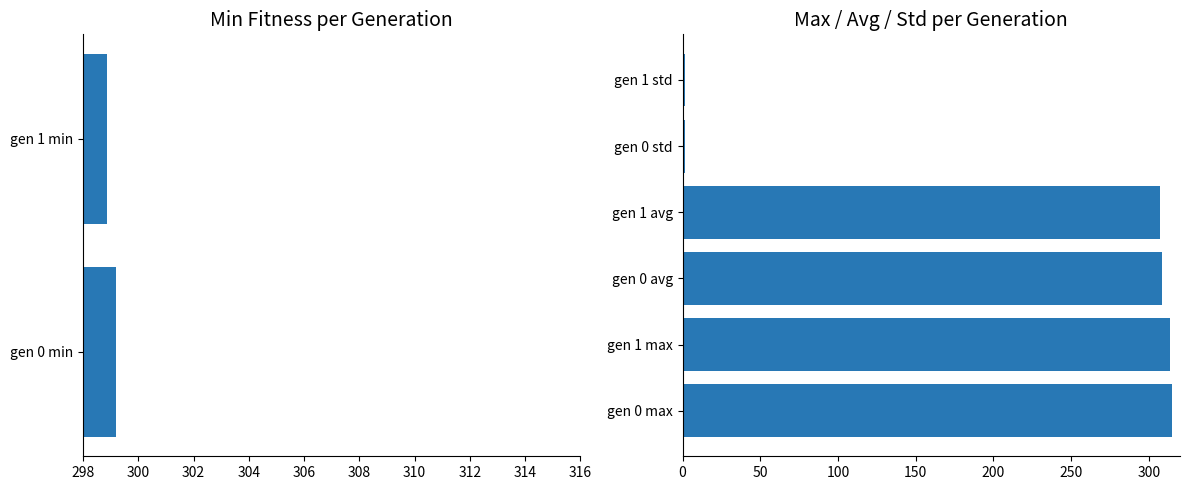

Reading left to right, transcribe all the data shown in this chart.

min: 299.2	298.9
max: 314.8	313.5
avg: 308.2	307.1
std: 1.9	1.8